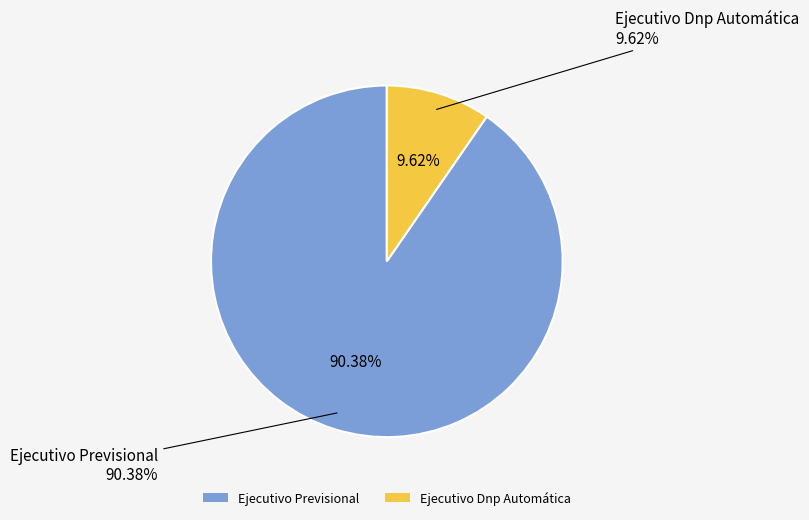

Which has a higher value, Ejecutivo Previsional or Ejecutivo Dnp Automática?

Ejecutivo Previsional